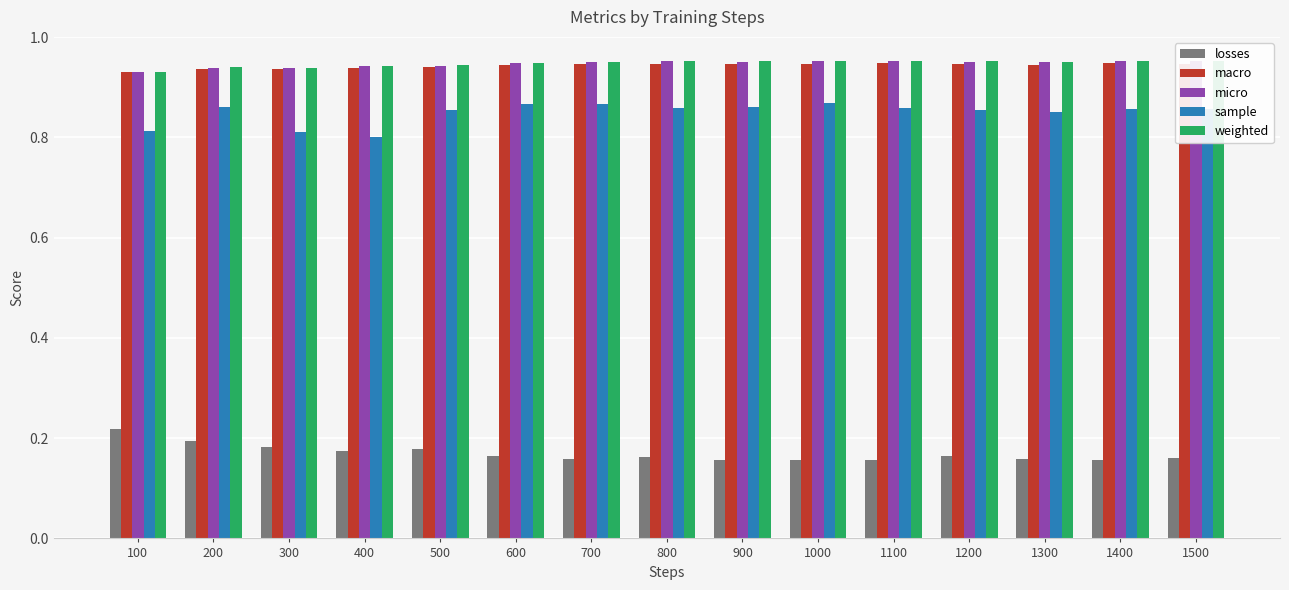

Is the value of weighted at 900 greater than the value of sample at 1200?

Yes